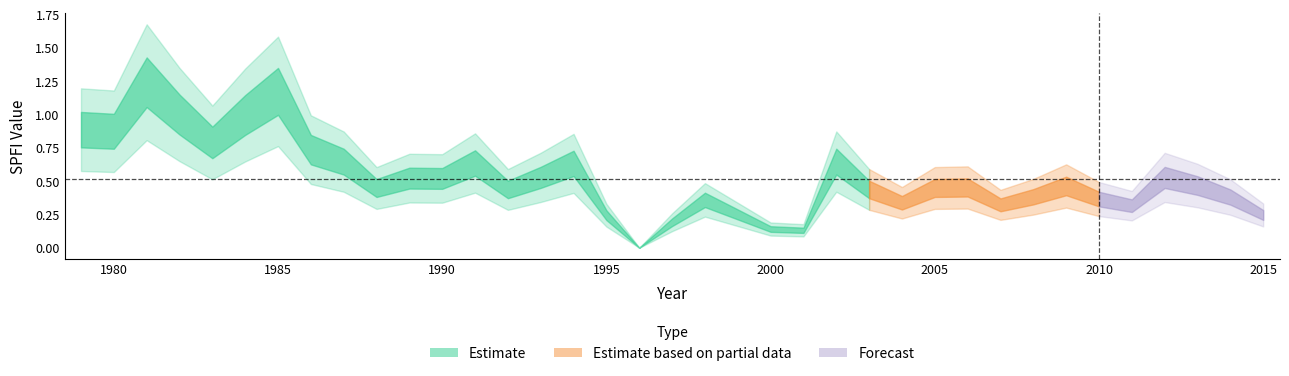

Reading left to right, list all the values displayed in this chart.

SPFI: 0.9	0.9	1.2	1.0	0.8	1.0	1.2	0.7	0.6	0.4	0.5	0.5	0.6	0.4	0.5	0.6	0.2	0.0	0.2	0.4	0.2	0.1	0.1	0.6	0.4	0.3	0.4	0.5	0.3	0.4	0.5	0.4	0.3	0.5	0.5	0.4	0.2
Total: 0.9	0.9	1.2	1.0	0.8	1.0	1.2	0.7	0.6	0.4	0.5	0.5	0.6	0.4	0.5	0.6	0.2	0.0	0.2	0.4	0.2	0.1	0.1	0.6	0.4	0.3	0.4	0.5	0.3	0.4	0.5	0.4	0.3	0.5	0.5	0.4	0.2